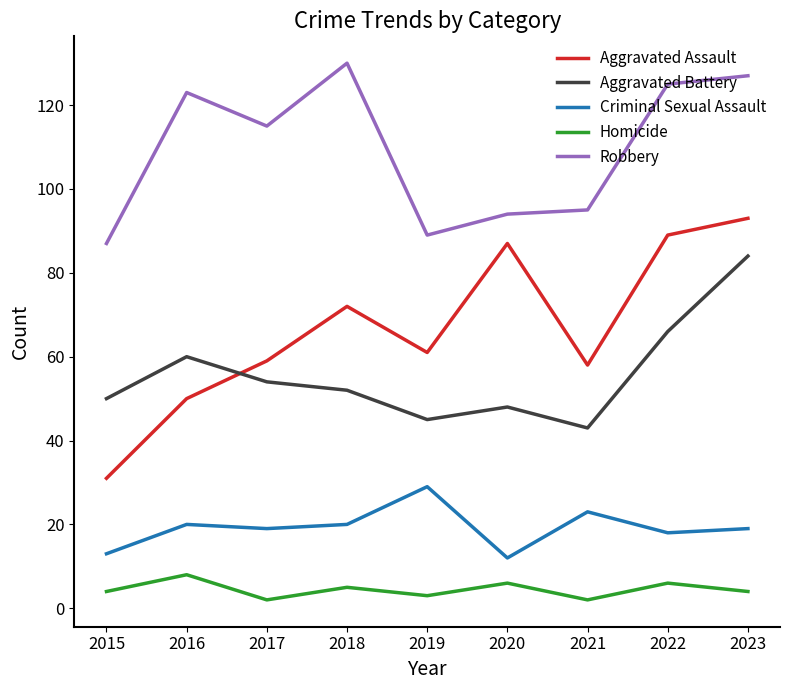

Reading left to right, list all the values displayed in this chart.

Aggravated Assault: 31	50	59	72	61	87	58	89	93
Aggravated Battery: 50	60	54	52	45	48	43	66	84
Criminal Sexual Assault: 13	20	19	20	29	12	23	18	19
Homicide: 4	8	2	5	3	6	2	6	4
Robbery: 87	123	115	130	89	94	95	125	127